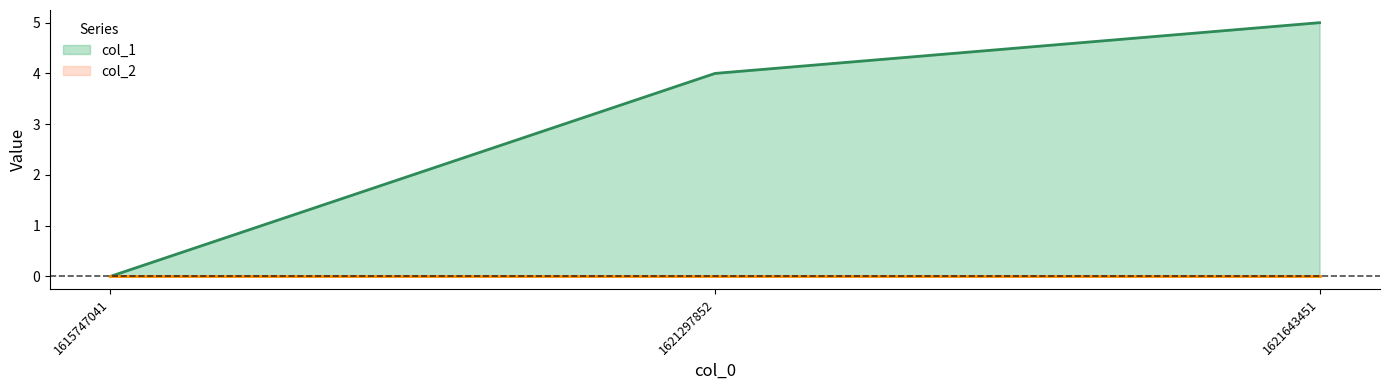

How many data points are above 4?

1